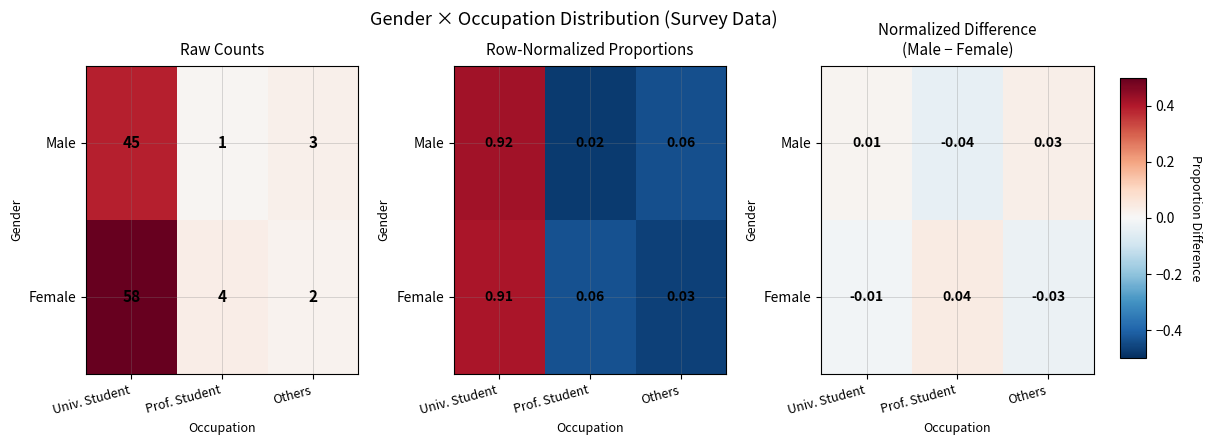

How many distinct data groups are displayed?

2